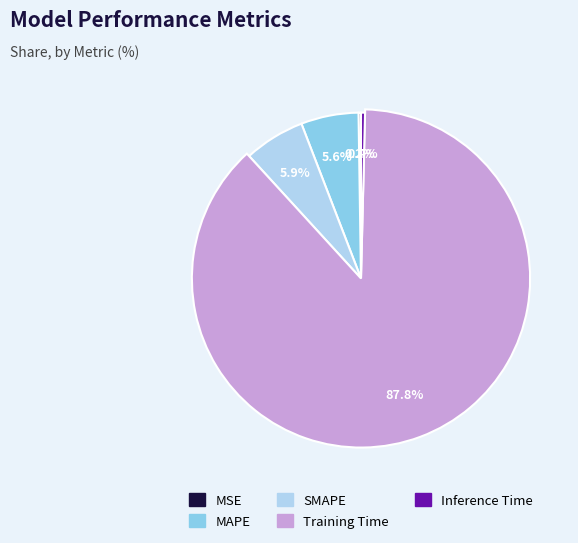

True or false: SMAPE accounts for 6% of the total.

True